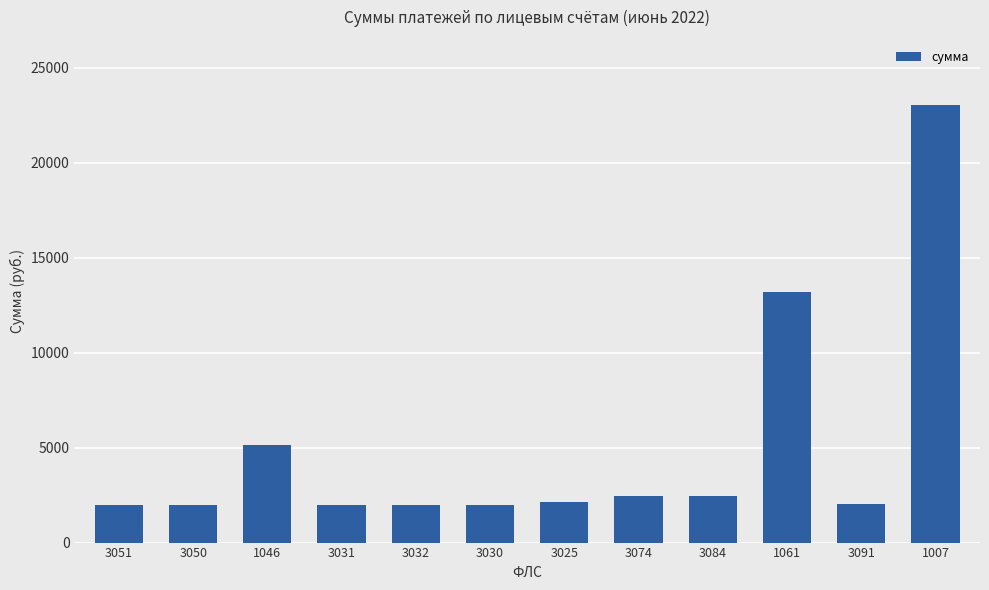

How many series are shown in this chart?

1